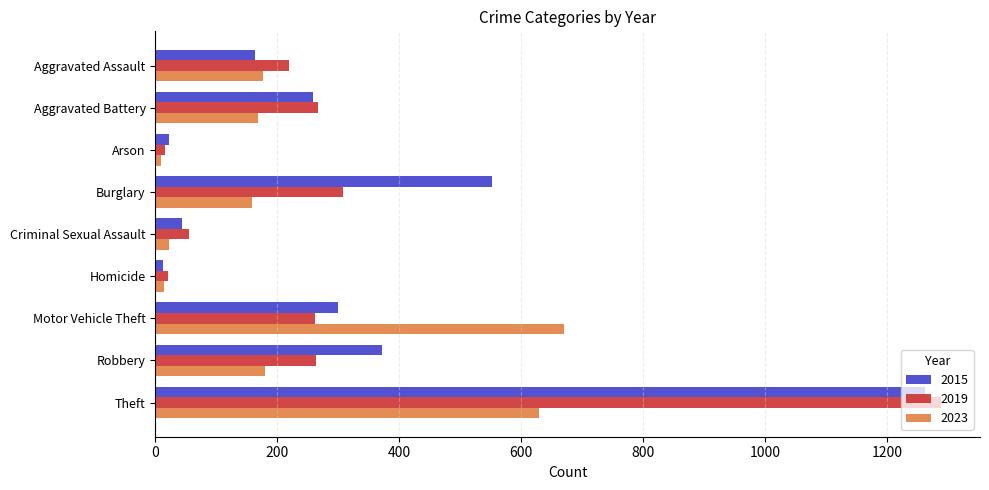

At Aggravated Assault, list the series in order from largest to smallest.

2019, 2023, 2015